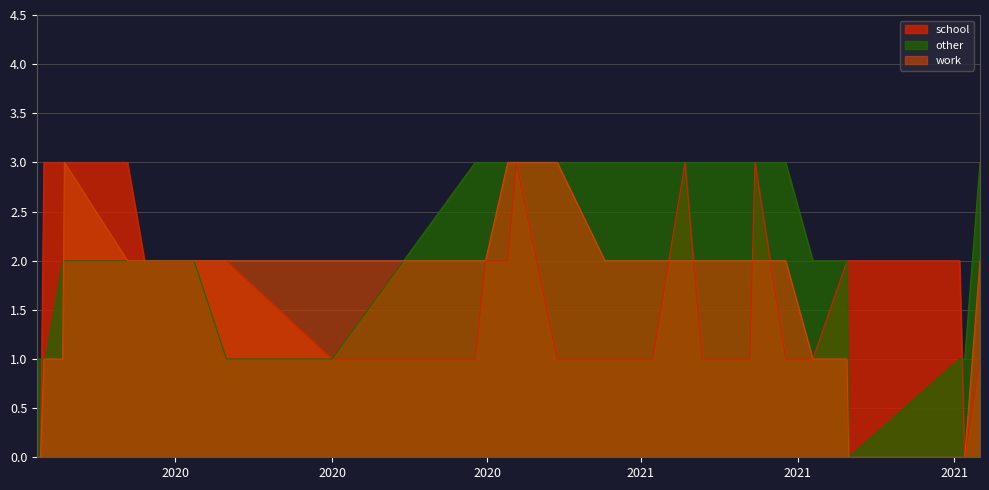

Which series has the widest spread of values?

school